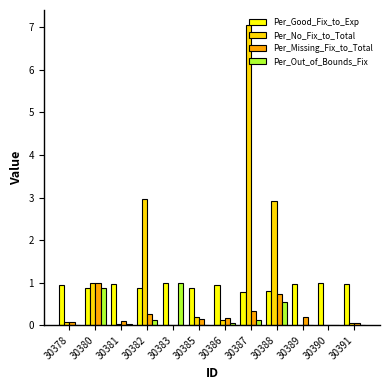

True or false: Per_Missing_Fix_to_Total has a value of 0.3 at 30382.

True